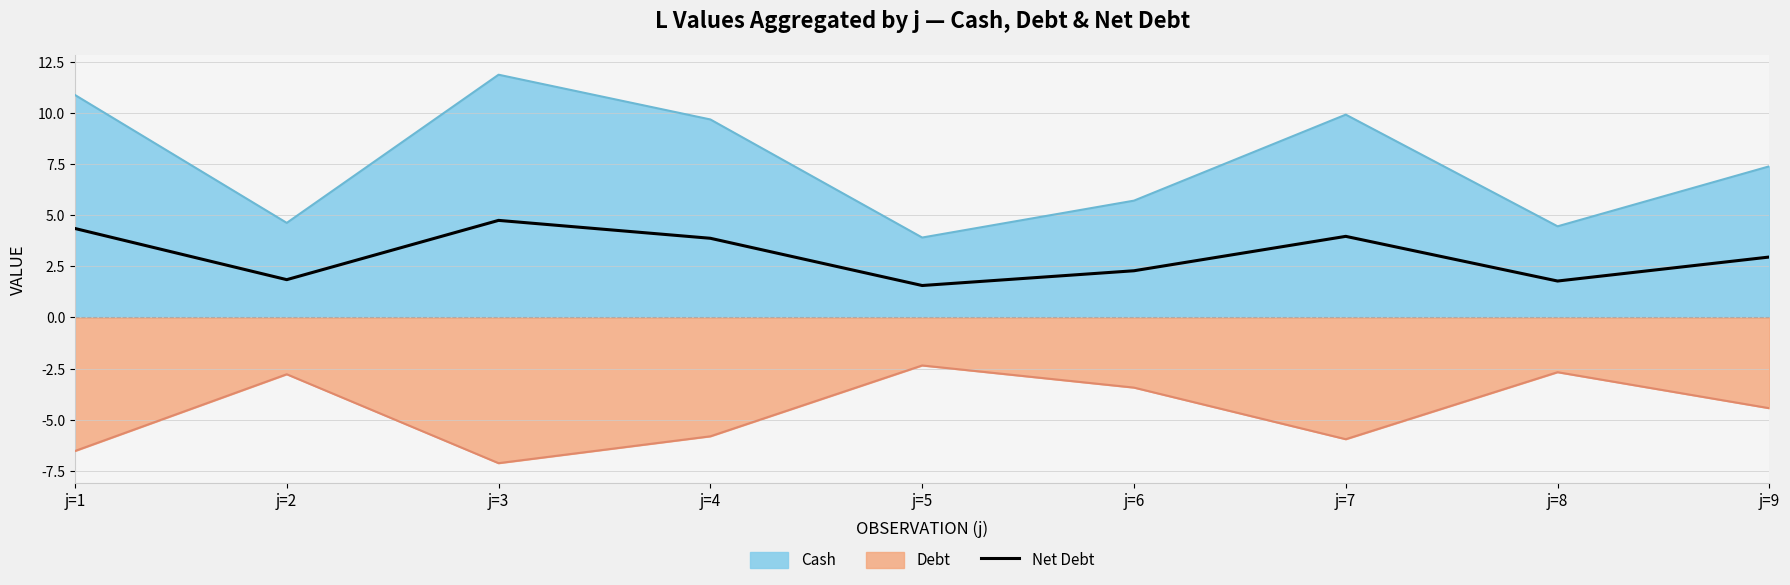

Read the value at j=2.

1.9